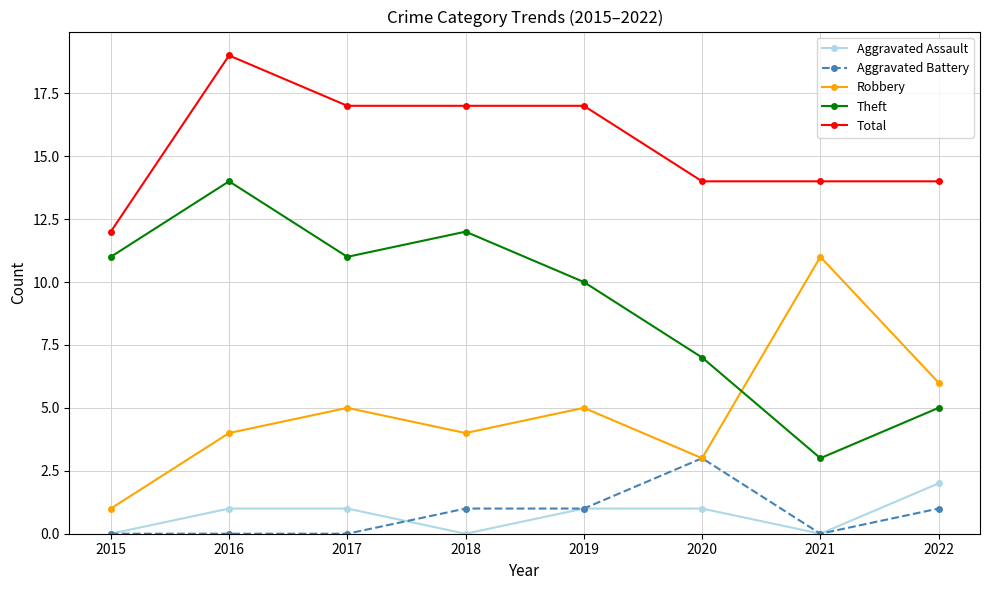

The value of Aggravated Battery at 2018 is 2. True or false?

False